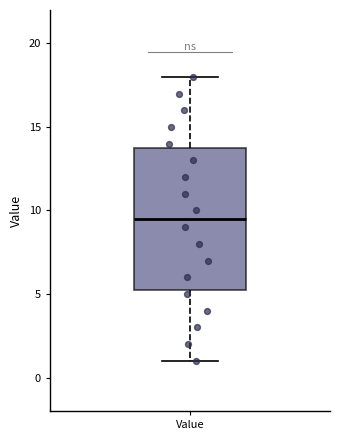

Read this box plot against the y-axis: the position of the median line, the range covered by the box, and the ends of both whiskers. The values are not printed on the chart, so give them approximately, as read against the axis.

median 9.5, box 5.5 to 14.0, whiskers 1.0 to 18.0